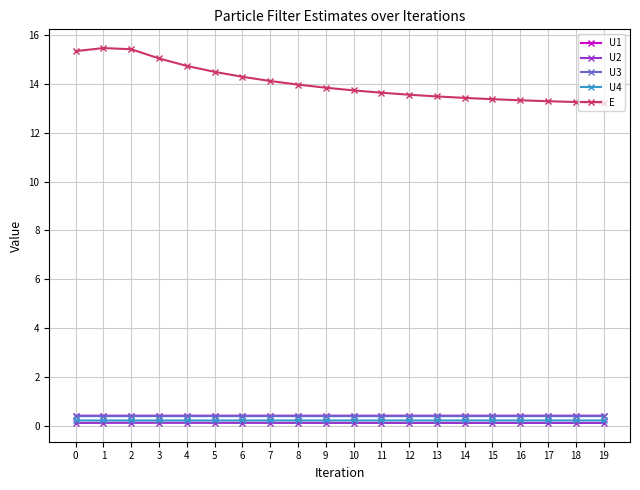

At how many categories does at least one series exceed 5?

20